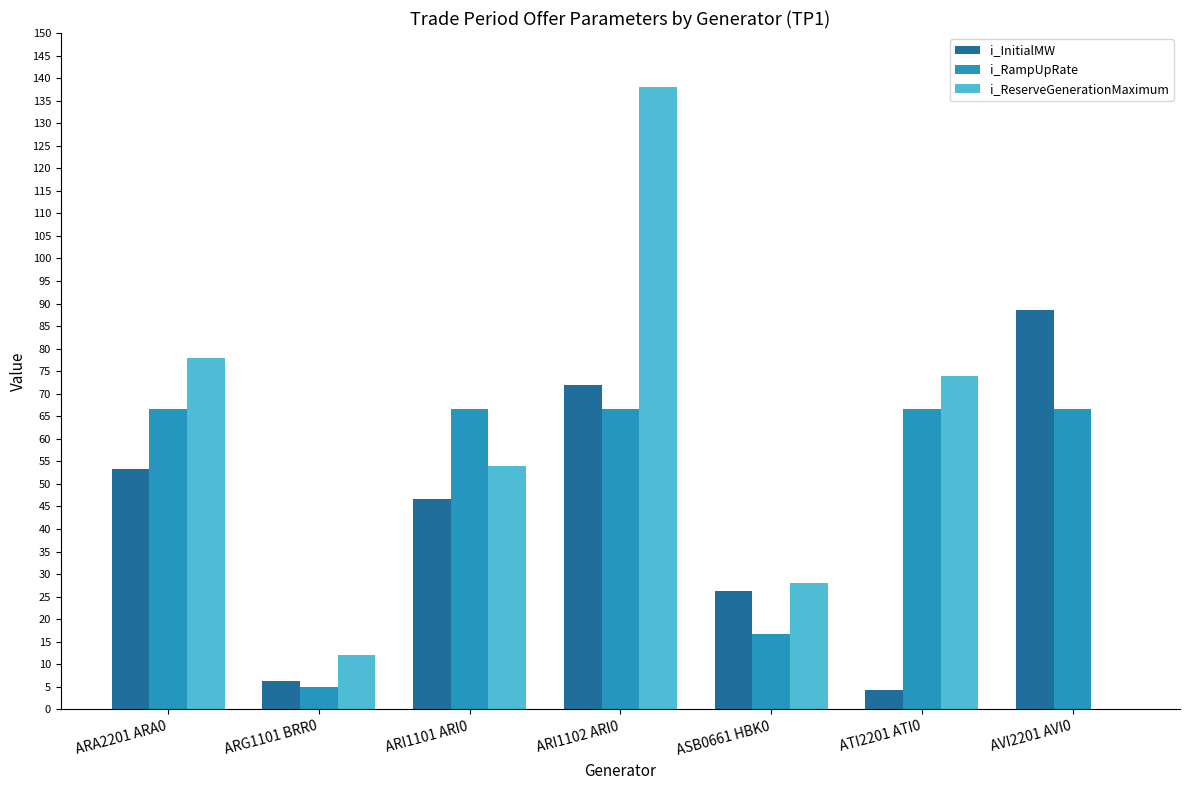

Between ASB0661 HBK0 and AVI2201 AVI0, which series saw the biggest shift?

i_InitialMW